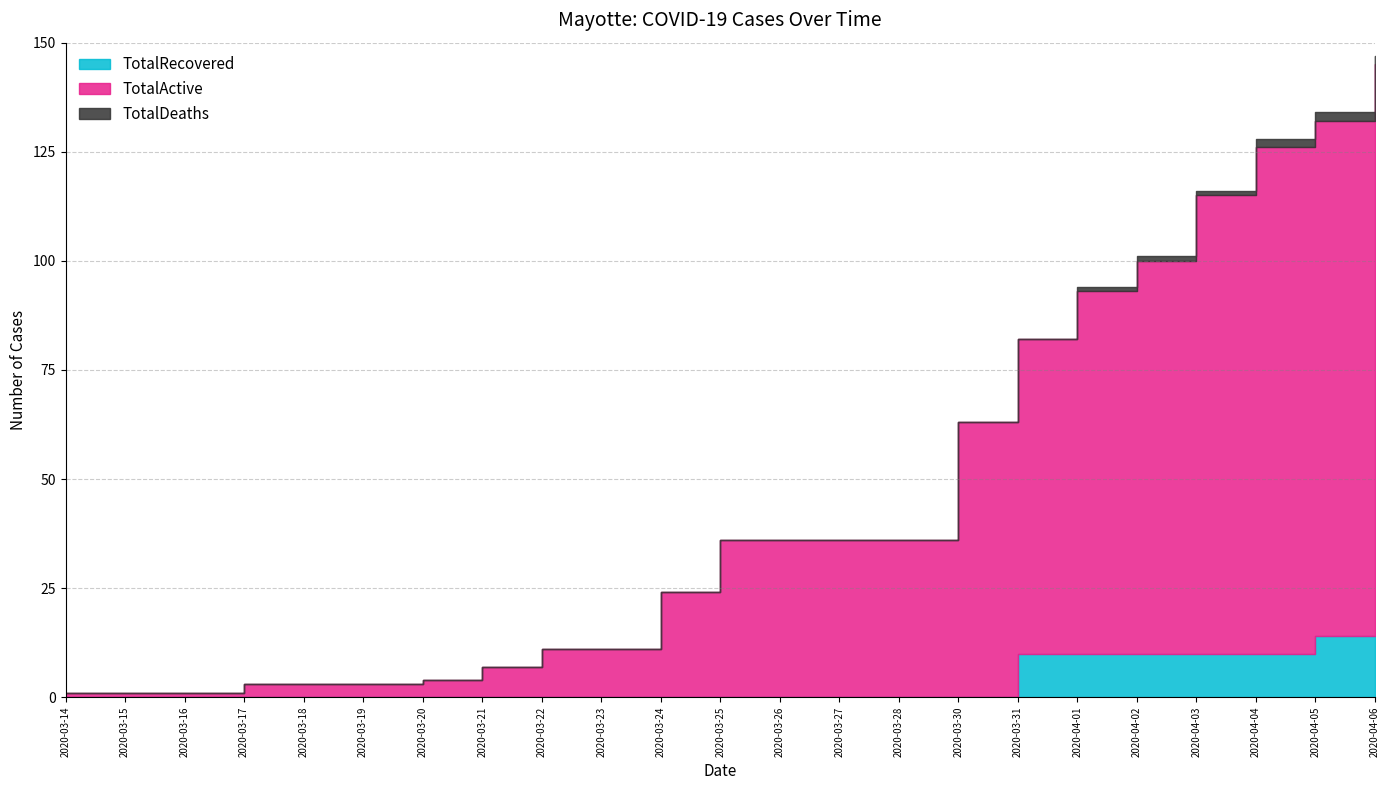

Which category has the lowest value across all series?

2020-03-14